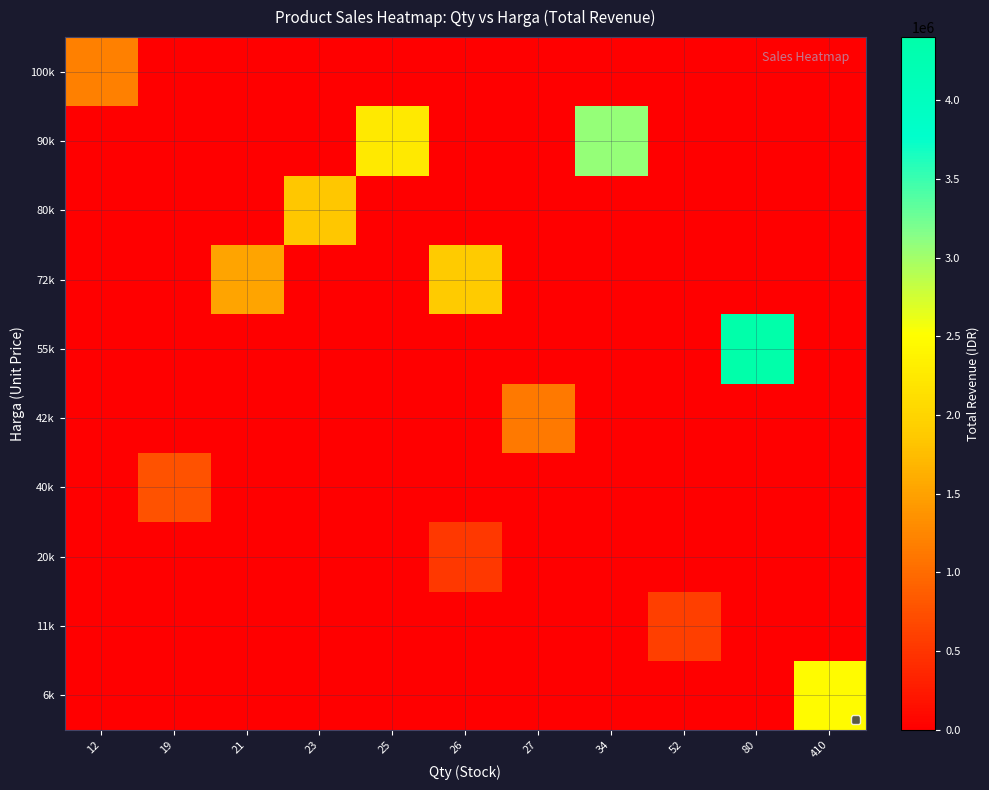

Reading left to right, list all the values displayed in this chart.

6k: 12=0	19=0	21=0	23=0	25=0	26=0	27=0	34=0	52=0	80=0	410=2460000
11k: 12=0	19=0	21=0	23=0	25=0	26=0	27=0	34=0	52=598000	80=0	410=0
20k: 12=0	19=0	21=0	23=0	25=0	26=520000	27=0	34=0	52=0	80=0	410=0
40k: 12=0	19=760000	21=0	23=0	25=0	26=0	27=0	34=0	52=0	80=0	410=0
42k: 12=0	19=0	21=0	23=0	25=0	26=0	27=1134000	34=0	52=0	80=0	410=0
55k: 12=0	19=0	21=0	23=0	25=0	26=0	27=0	34=0	52=0	80=4400000	410=0
72k: 12=0	19=0	21=1522500	23=0	25=0	26=1885000	27=0	34=0	52=0	80=0	410=0
80k: 12=0	19=0	21=0	23=1840000	25=0	26=0	27=0	34=0	52=0	80=0	410=0
90k: 12=0	19=0	21=0	23=0	25=2250000	26=0	27=0	34=3060000	52=0	80=0	410=0
100k: 12=1200000	19=0	21=0	23=0	25=0	26=0	27=0	34=0	52=0	80=0	410=0